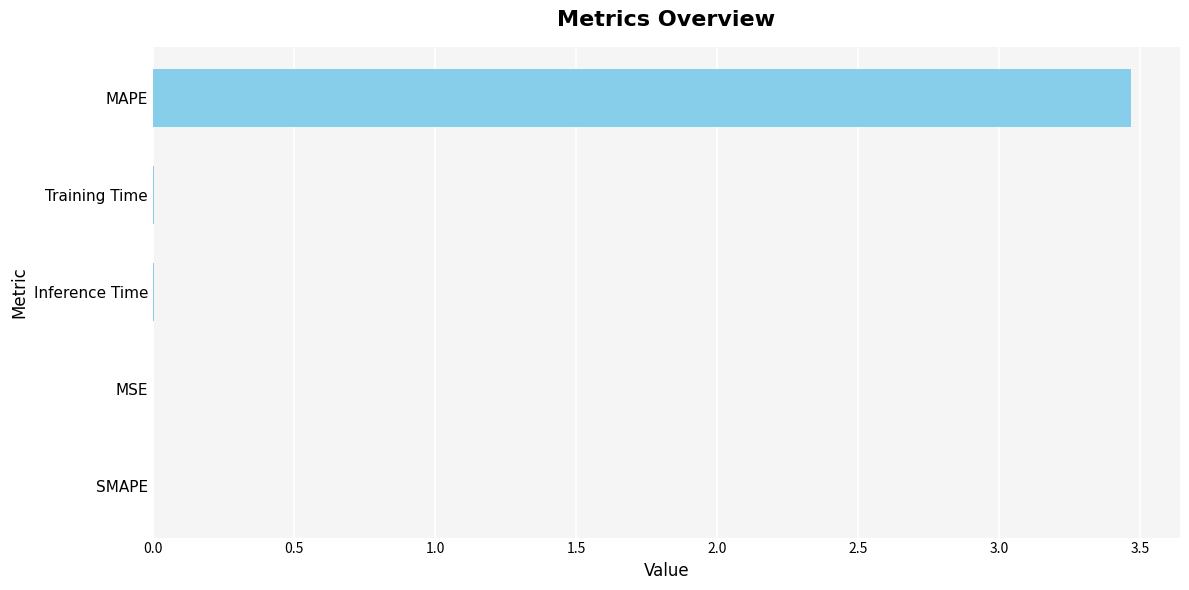

Count the number of data series in this chart.

1